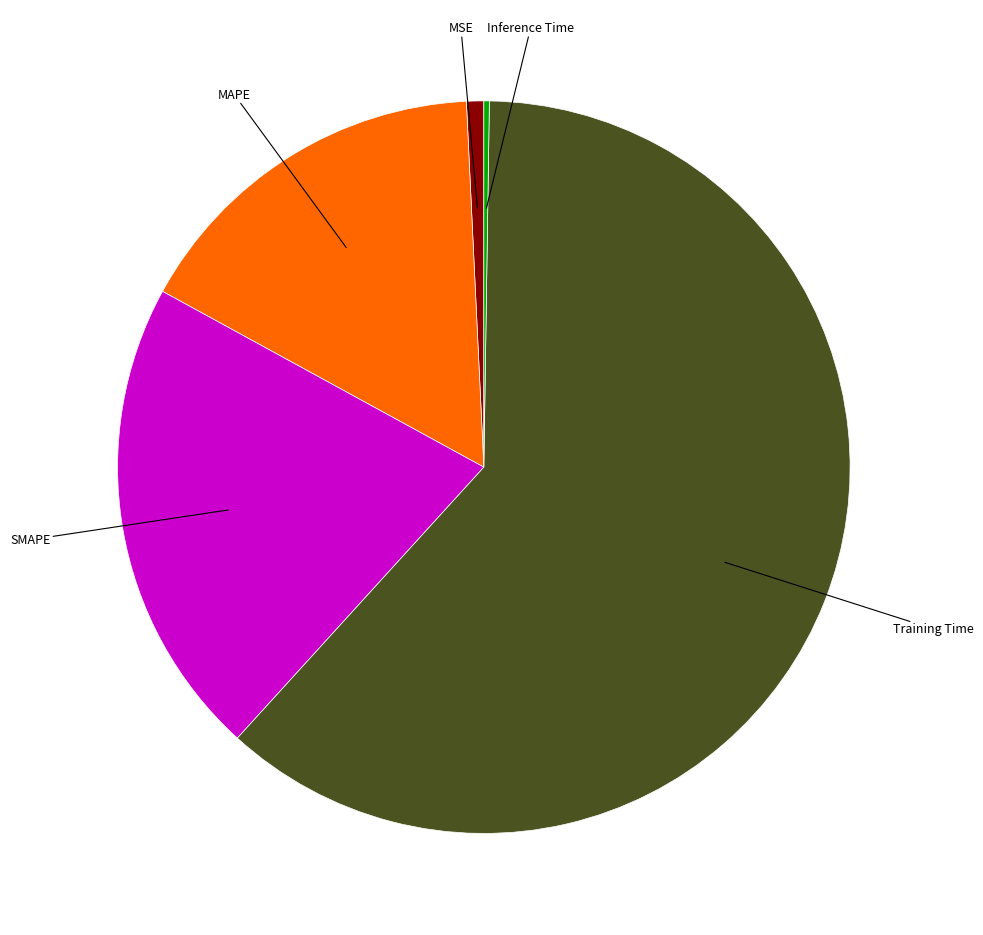

Does any single category account for the majority?

Yes